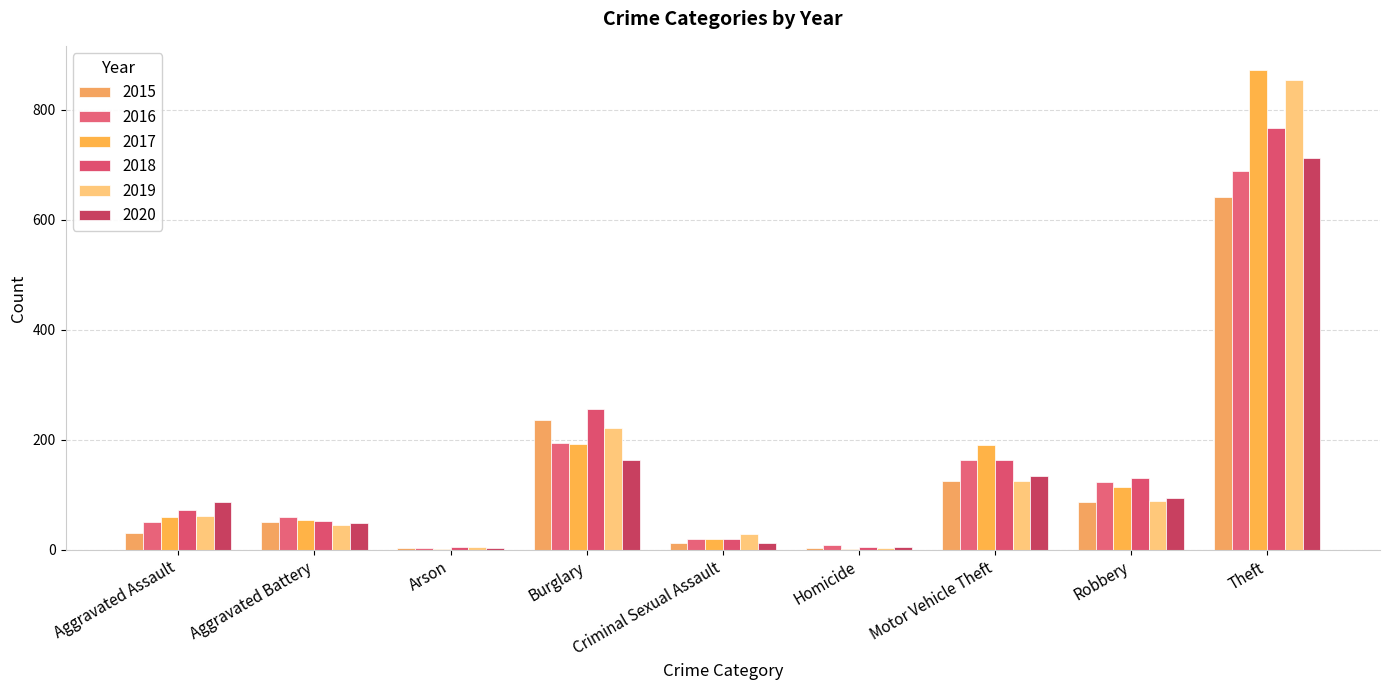

What is the difference between the highest and lowest values at Burglary?

94